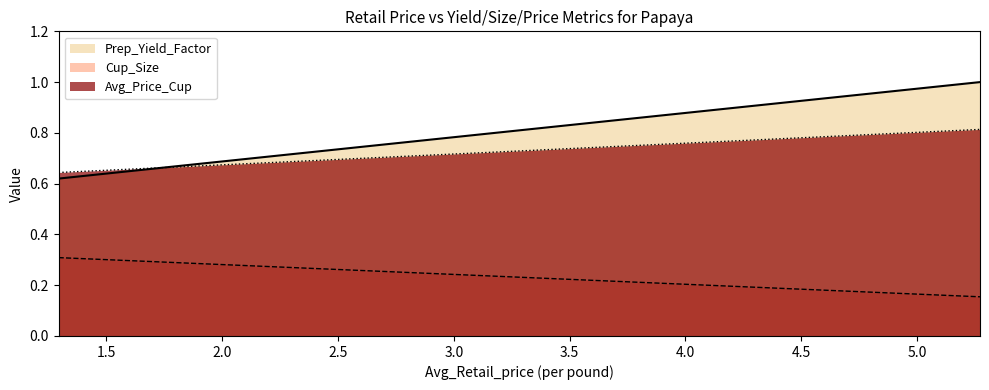

Is it true that Avg_Price_Cup equals 1.3 at 5.2722599372?

False